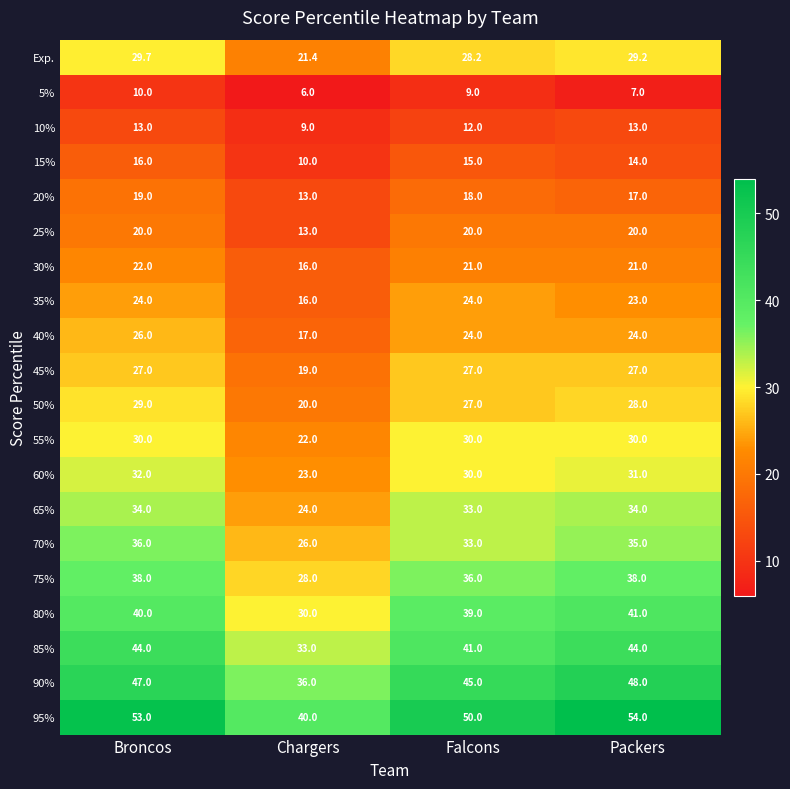

Read the 80% value at Chargers.

30.0